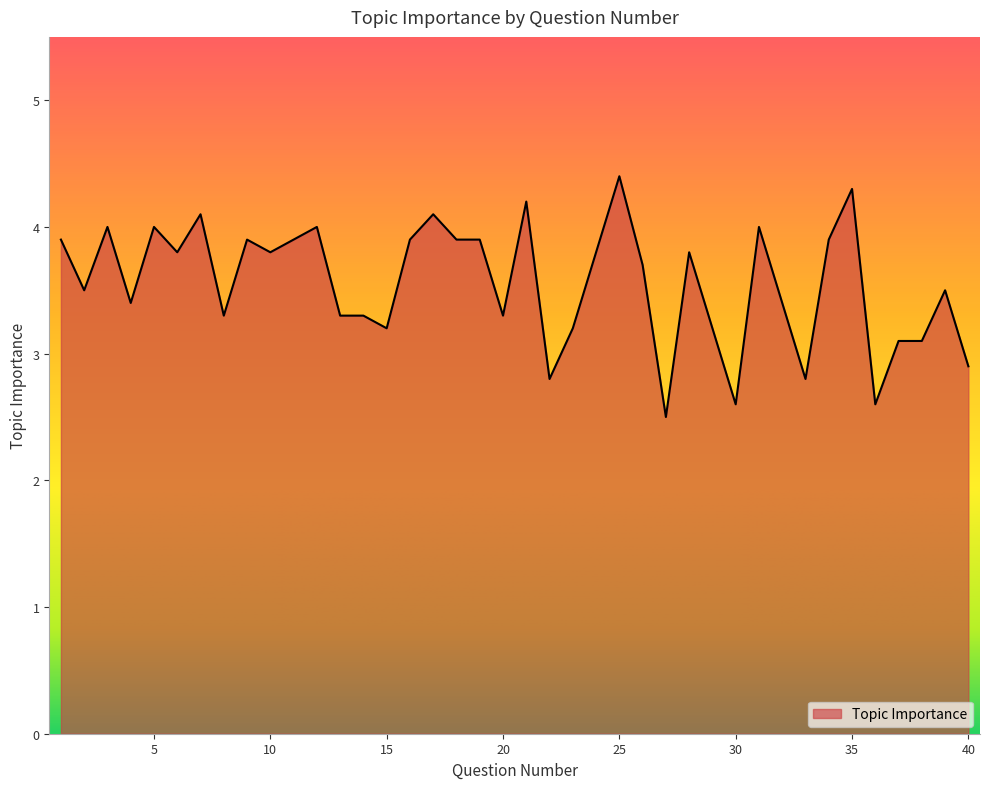

What is the smallest value displayed?

2.5